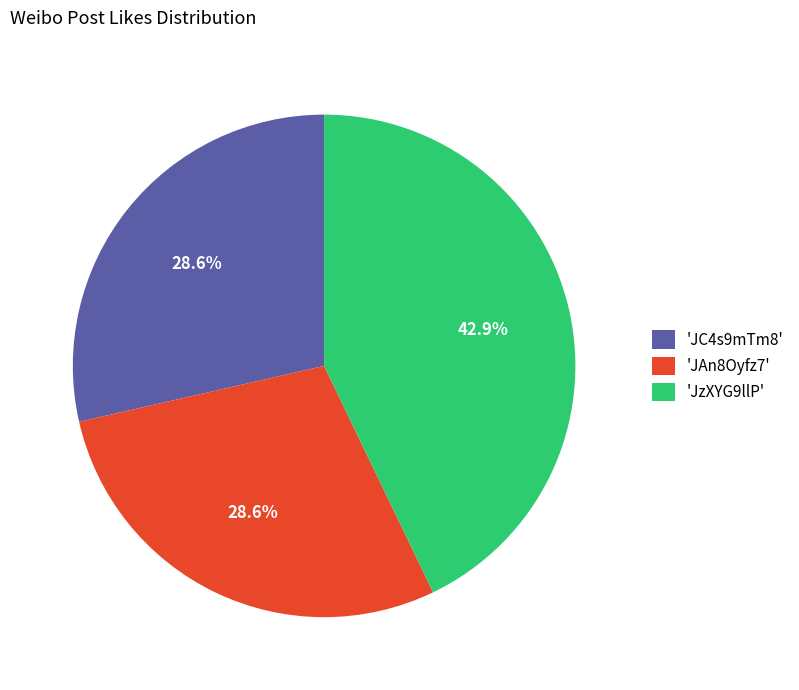

Combined, do 'JC4s9mTm8' and 'JAn8Oyfz7' account for over 50%?

Yes